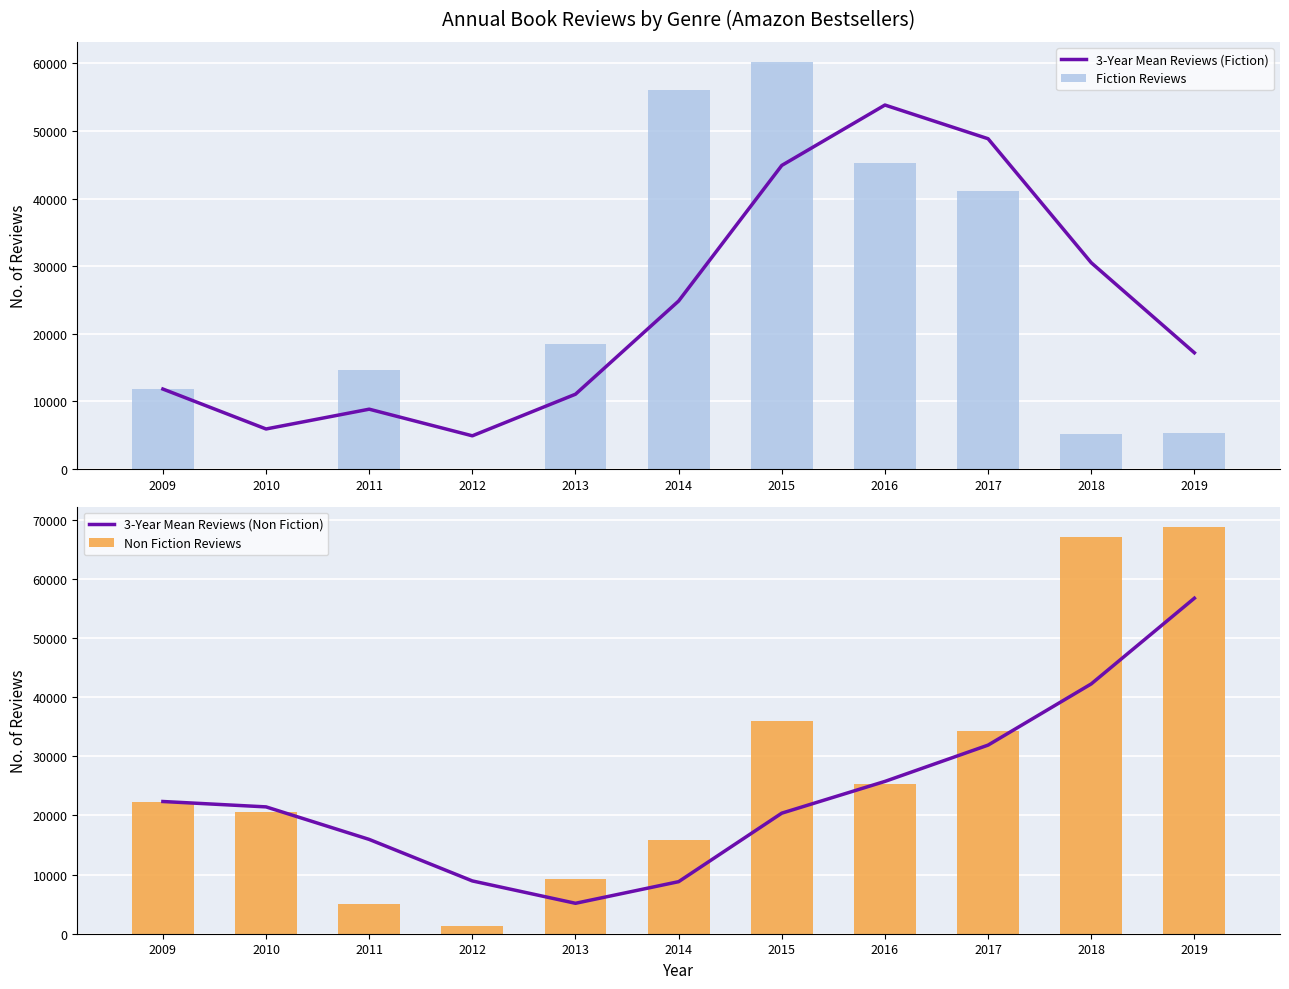

True or false: Fiction Reviews has a value of 11821.0 at 2009.

True